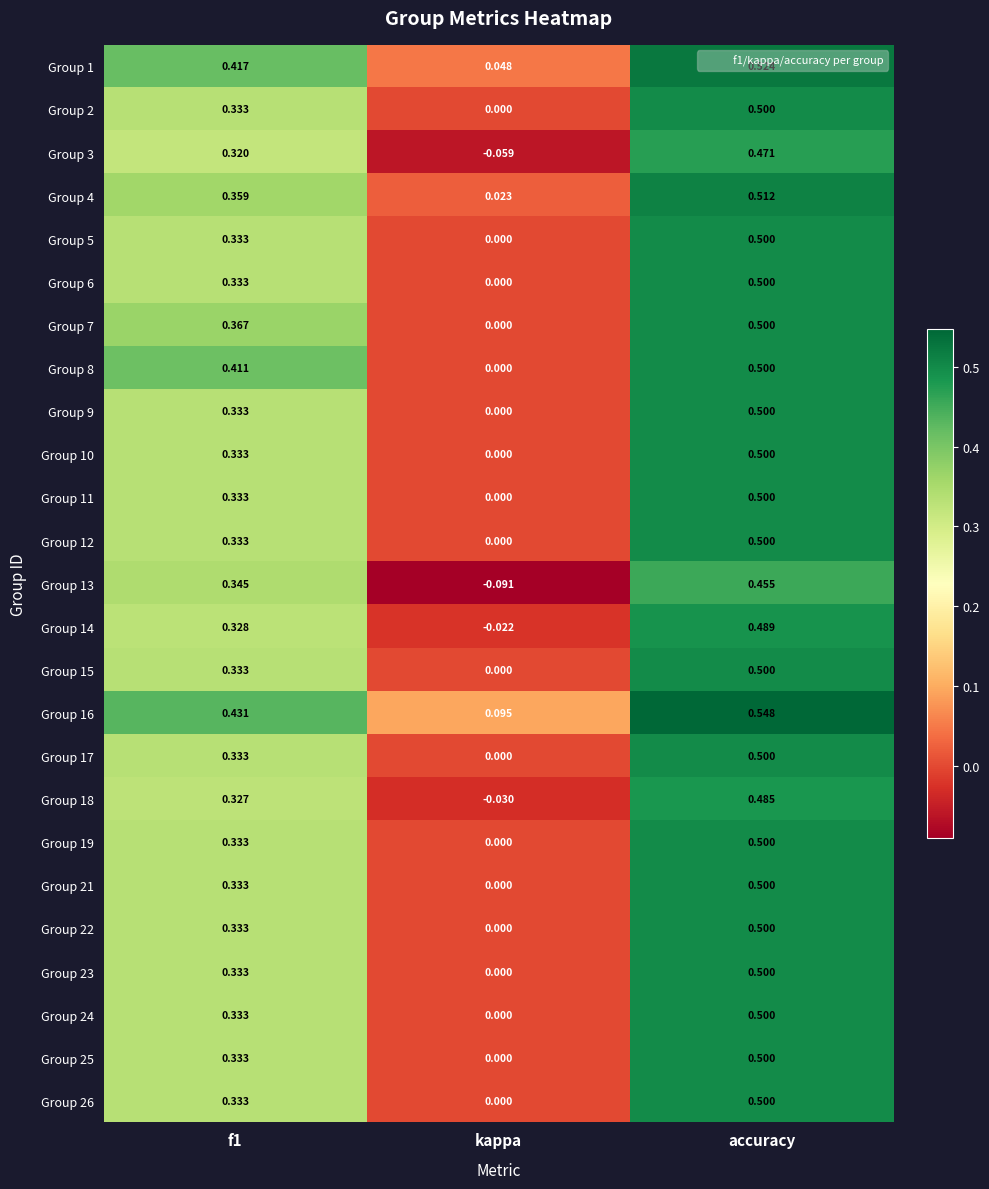

What is the total value across all series at f1?

8.6